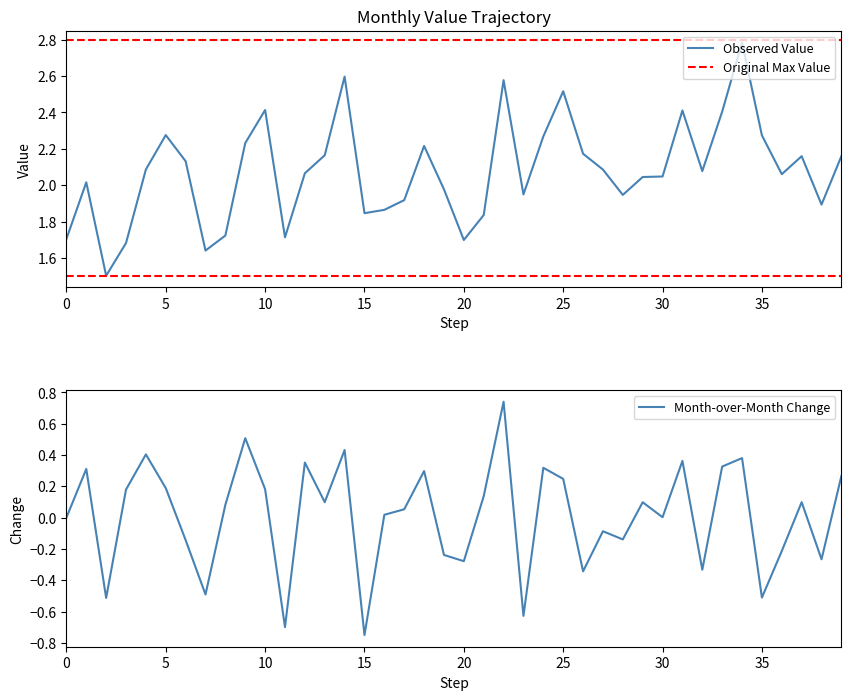

At which category does the chart reach its peak across all series?

34